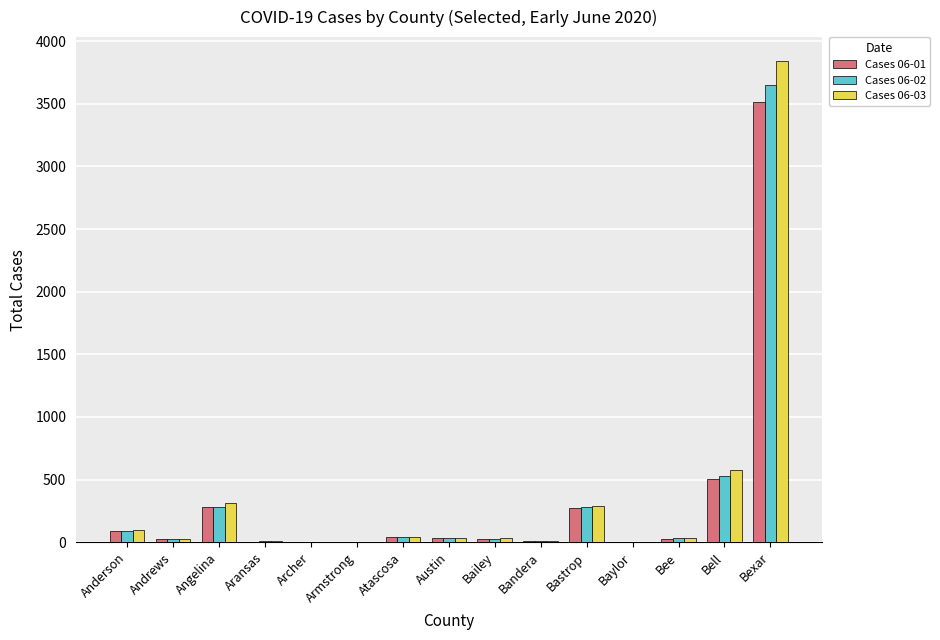

At which category is the sum across all series the highest?

Bexar